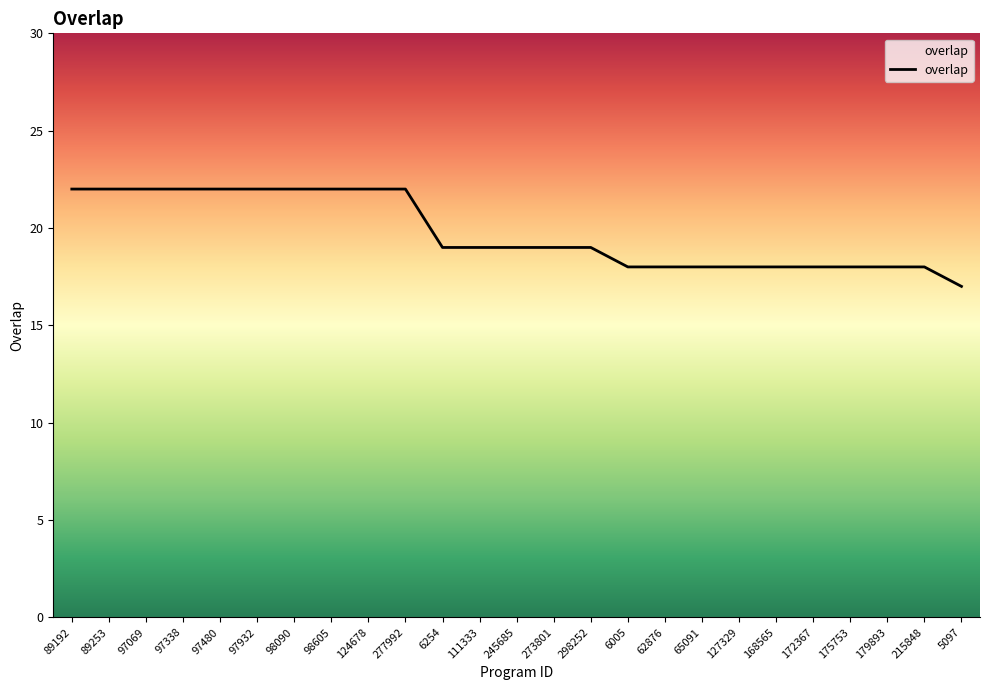

Reading left to right, what are all the values shown in this chart?

22	22	22	22	22	22	22	22	22	22	19	19	19	19	19	18	18	18	18	18	18	18	18	18	17